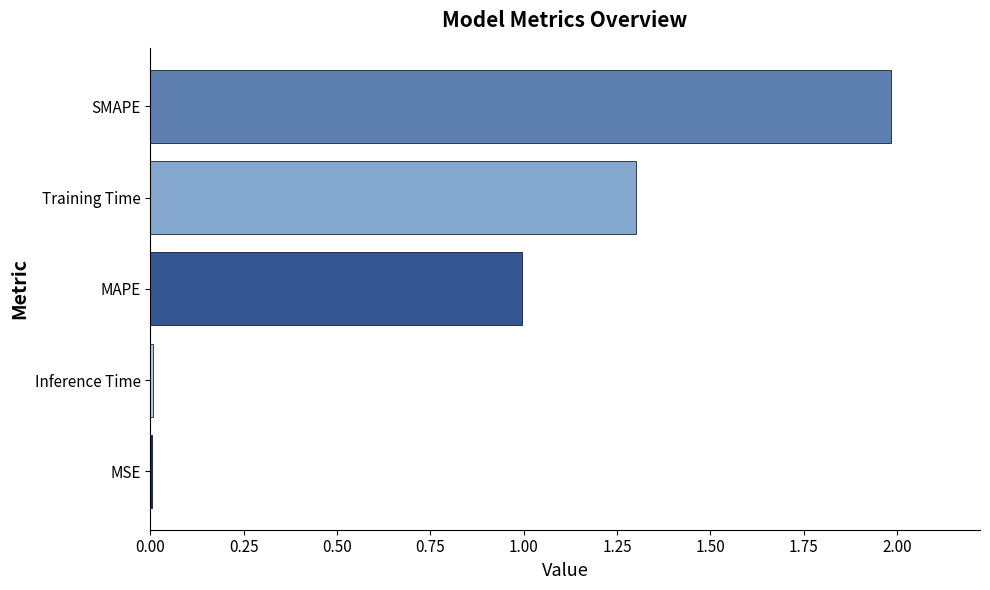

Does the chart contain stacked bars?

No